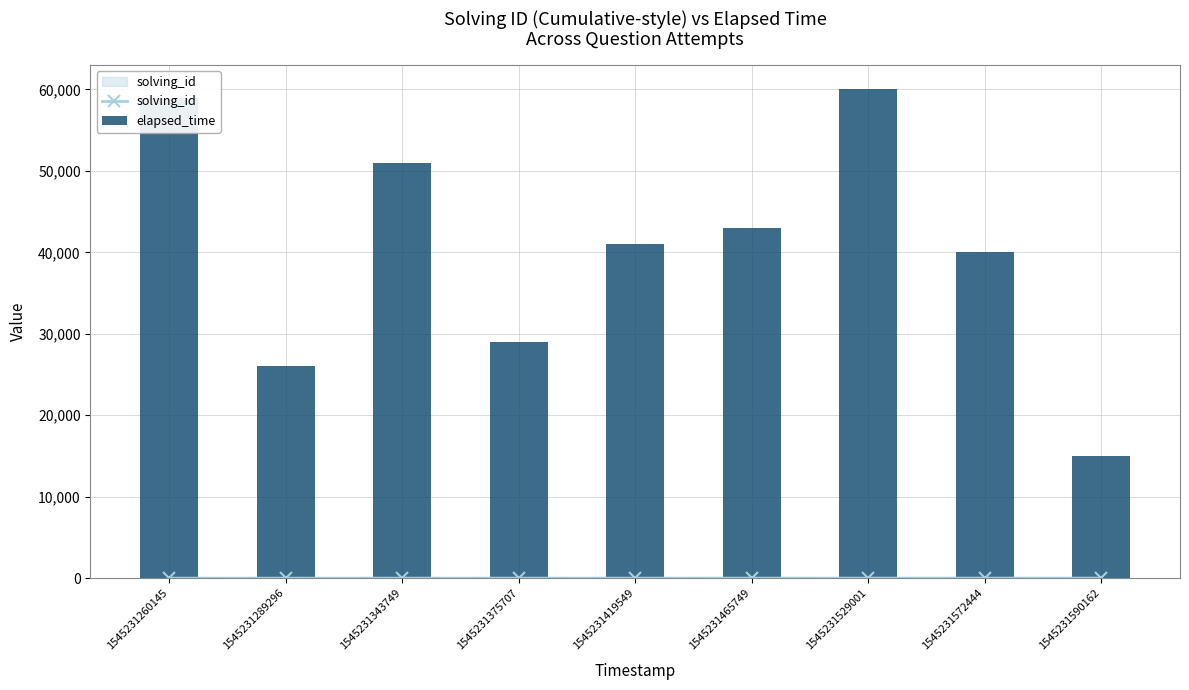

What is the value of the elapsed_time bar at the 3rd from the left?

51000